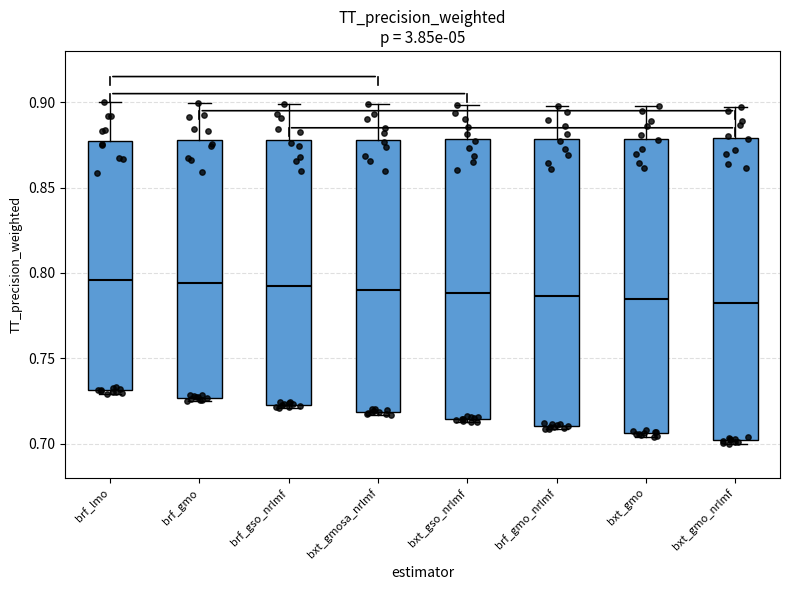

Reading left to right, transcribe this box plot: for each box, give where its median line is, the range the box spans, and where its two whiskers end, as read against the y-axis. The values are not printed on the chart, so give them approximately, as read against the axis.

brf_lmo: median 0.795, box 0.730 to 0.875, whiskers 0.730 (just below the box's lower edge) to 0.900
brf_gmo: median 0.795, box 0.725 to 0.880, whiskers 0.725 (just below the box's lower edge) to 0.900
brf_gso_nrlmf: median 0.790, box 0.725 to 0.880, whiskers 0.720 to 0.900
bxt_gmosa_nrlmf: median 0.790, box 0.720 to 0.880, whiskers 0.715 to 0.900
bxt_gso_nrlmf: median 0.790, box 0.715 to 0.880, whiskers 0.715 (just below the box's lower edge) to 0.900
brf_gmo_nrlmf: median 0.785, box 0.710 to 0.880, whiskers 0.710 (just below the box's lower edge) to 0.900
bxt_gmo: median 0.785, box 0.705 to 0.880, whiskers 0.705 (just below the box's lower edge) to 0.895
bxt_gmo_nrlmf: median 0.785, box 0.700 to 0.880, whiskers 0.700 (just below the box's lower edge) to 0.895